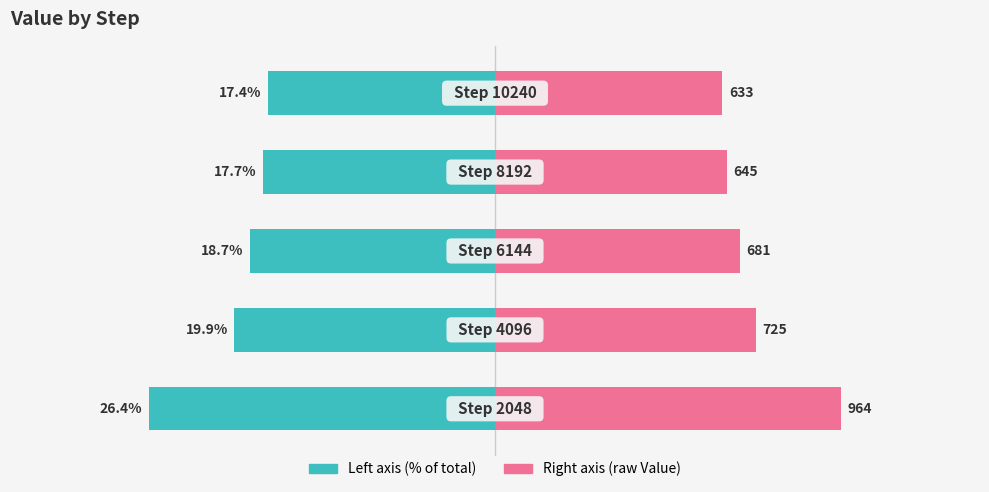

What is the approximate value of Value (left) at 1?

-19.9